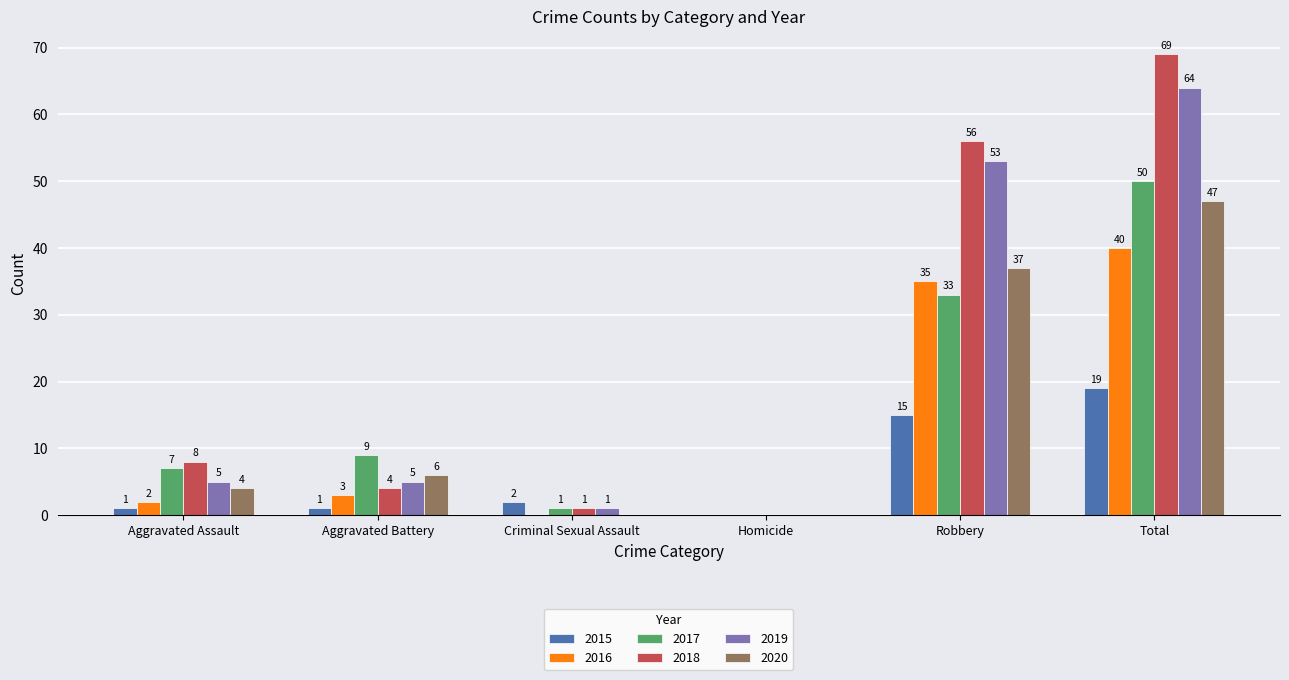

What are all the series names shown in the legend?

2015, 2016, 2017, 2018, 2019, 2020